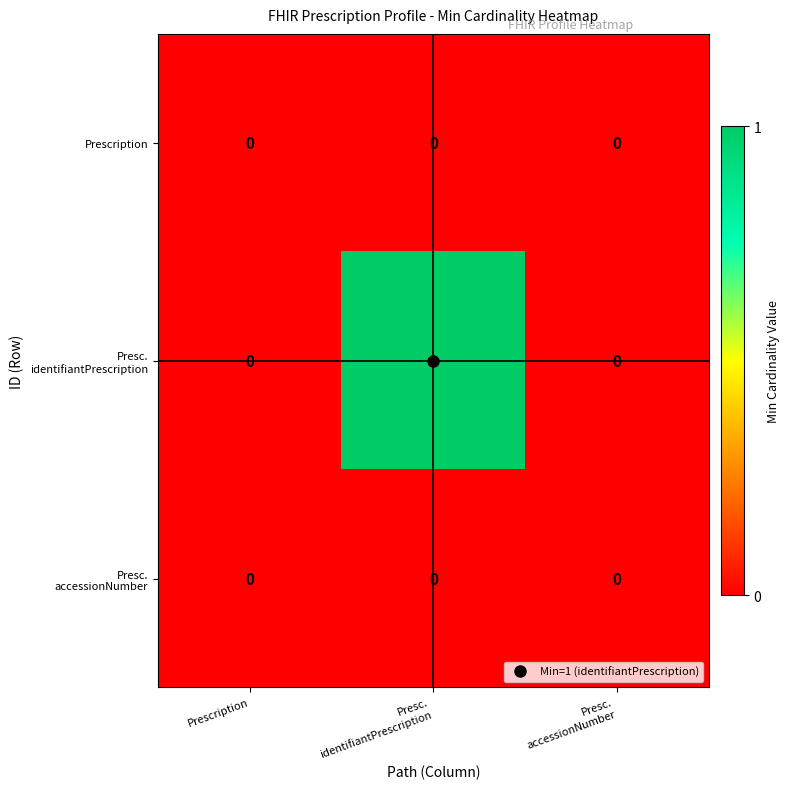

The value of Prescription at Prescription is 0. True or false?

True